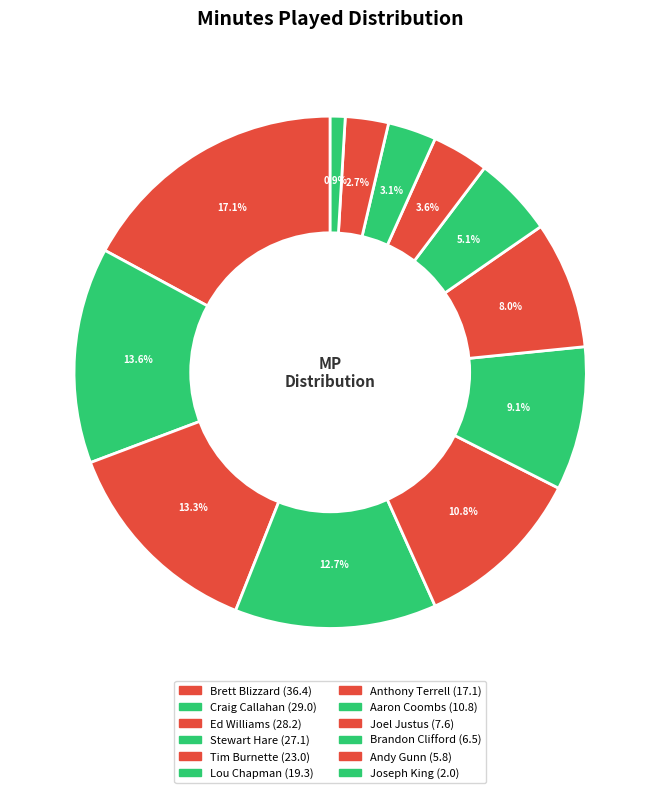

Is there any slice that represents more than half of the pie?

No